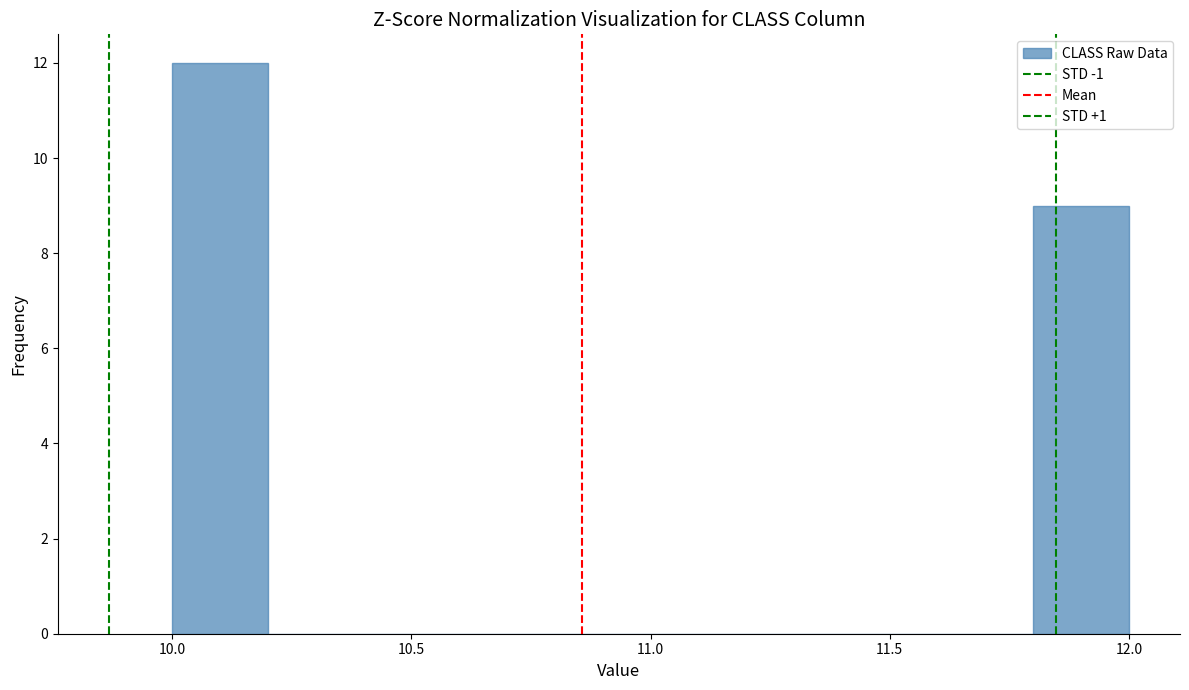

What is the height of the bar covering 10.0 to 10.2 on the x-axis? The values are not printed on the chart, so give them approximately, as read against the axis.

12